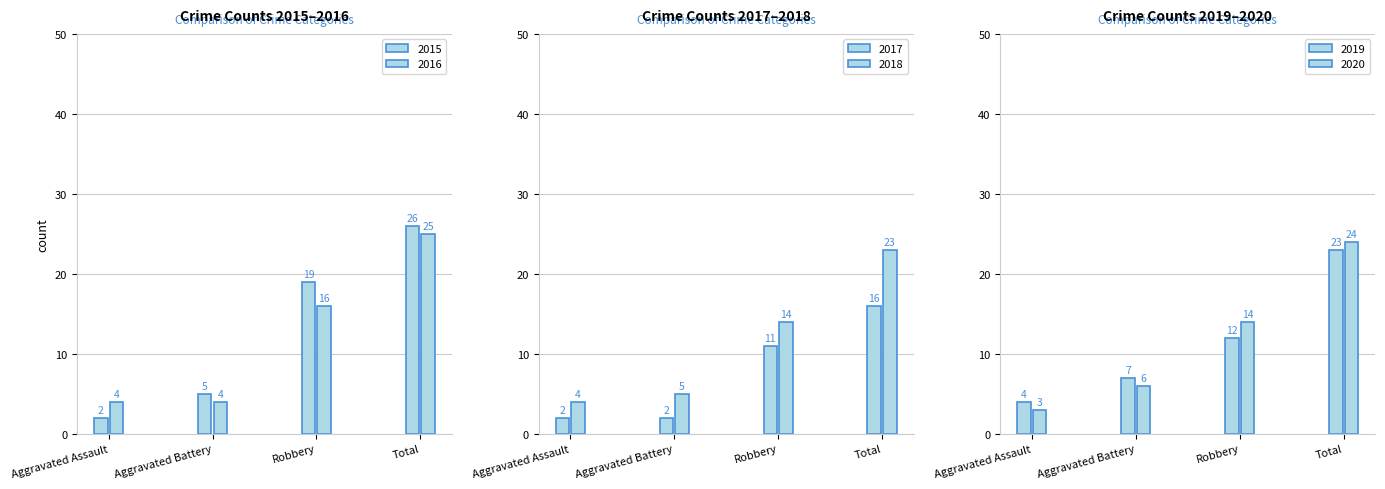

How many values in the 2019 series are below 12?

2